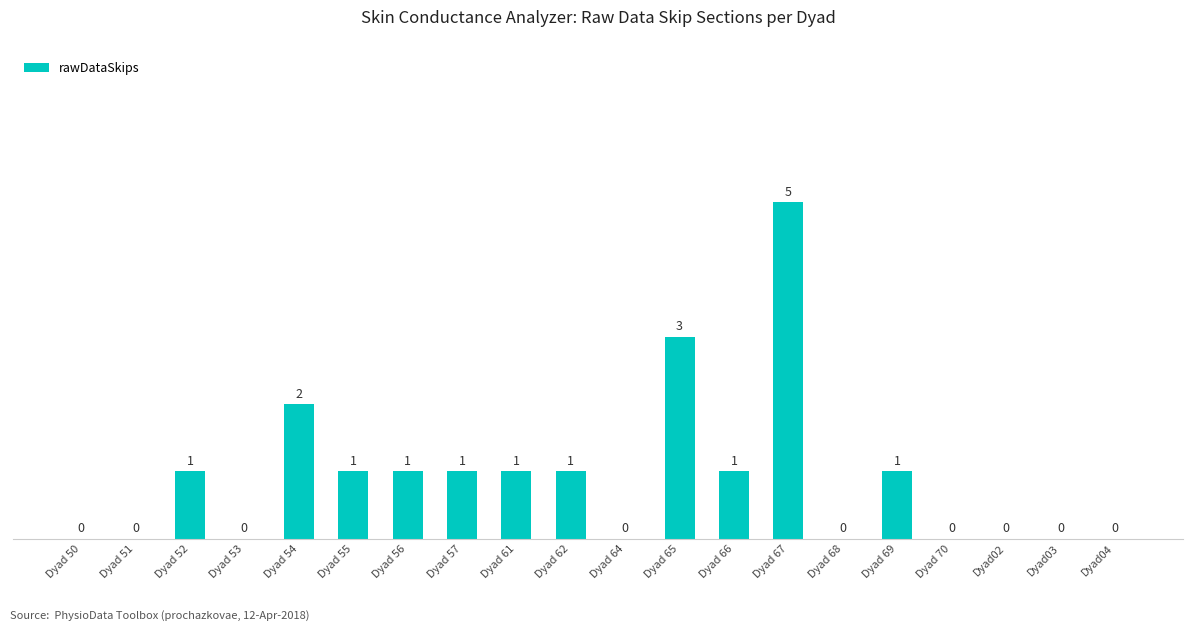

Which label corresponds to the largest value in the chart?

Dyad 67